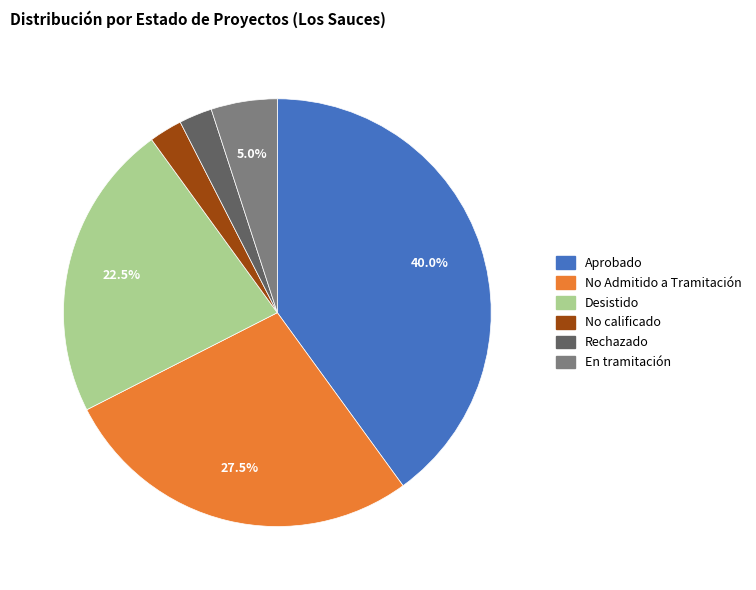

How many segments does this pie chart have?

6